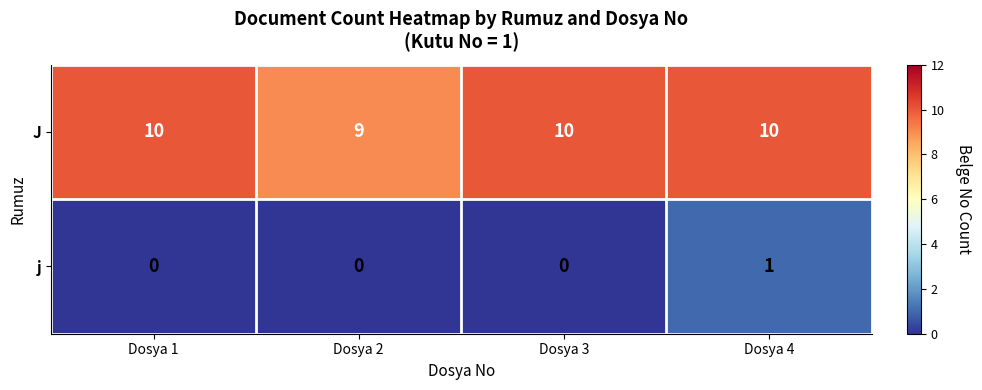

How many series are shown in this chart?

2